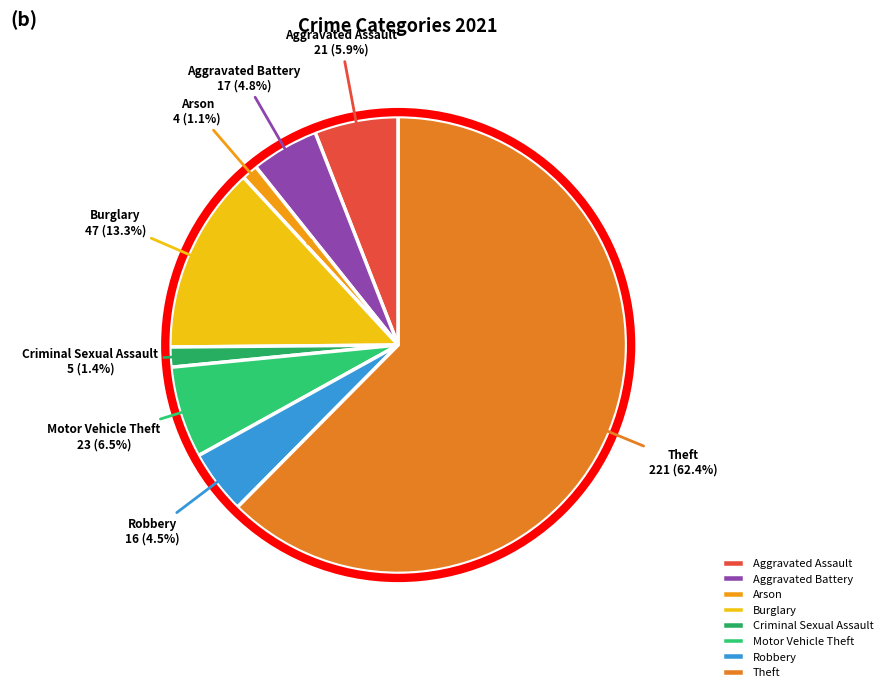

To the nearest percent, what is the combined percentage of Robbery and Arson?

6%